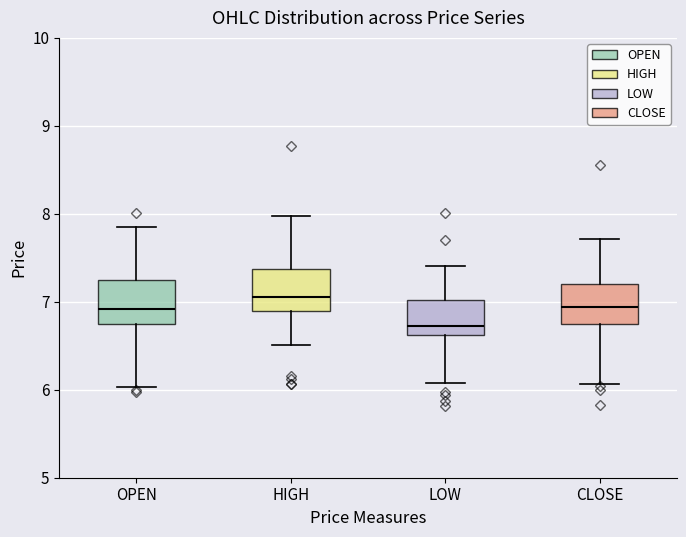

Reading left to right, transcribe this box plot: for each box, give where its median line is, the range the box spans, and where its two whiskers end, as read against the y-axis. The values are not printed on the chart, so give them approximately, as read against the axis.

OPEN: median 6.9, box 6.7 to 7.2, whiskers 6.0 to 7.9
HIGH: median 7.1, box 6.9 to 7.4, whiskers 6.5 to 8.0
LOW: median 6.7, box 6.6 to 7.0, whiskers 6.1 to 7.4
CLOSE: median 6.9, box 6.7 to 7.2, whiskers 6.1 to 7.7